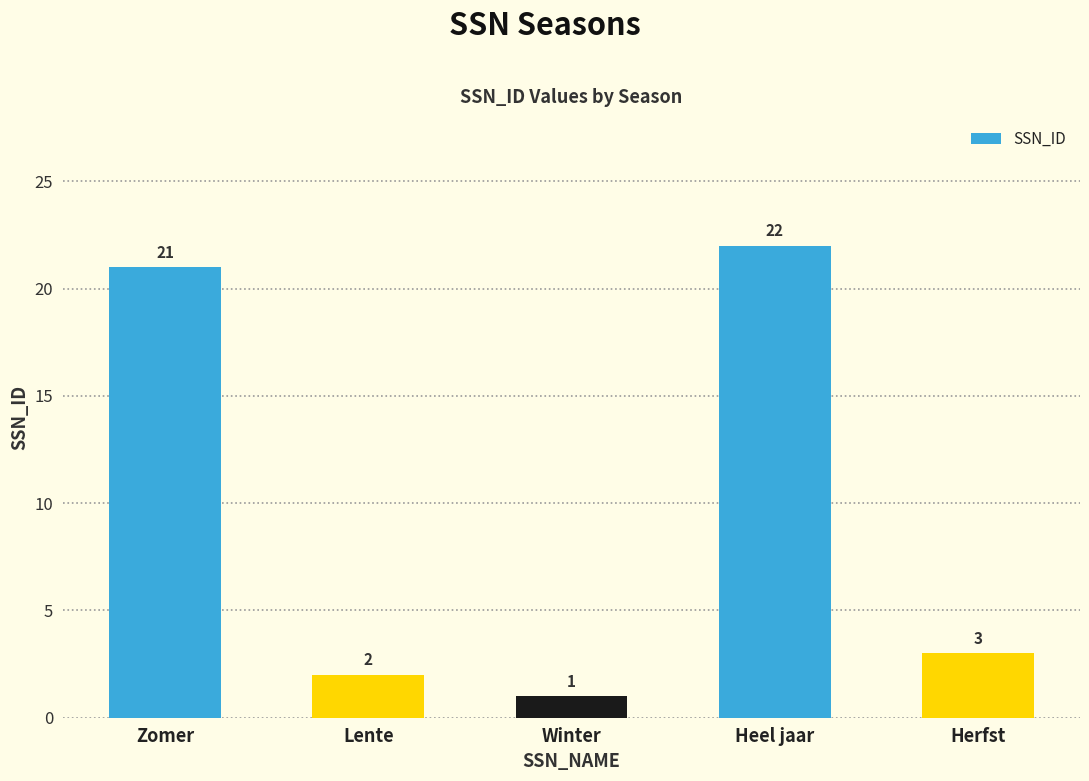

Reading left to right, extract all data points from this chart.

Zomer=21	Lente=2	Winter=1	Heel jaar=22	Herfst=3